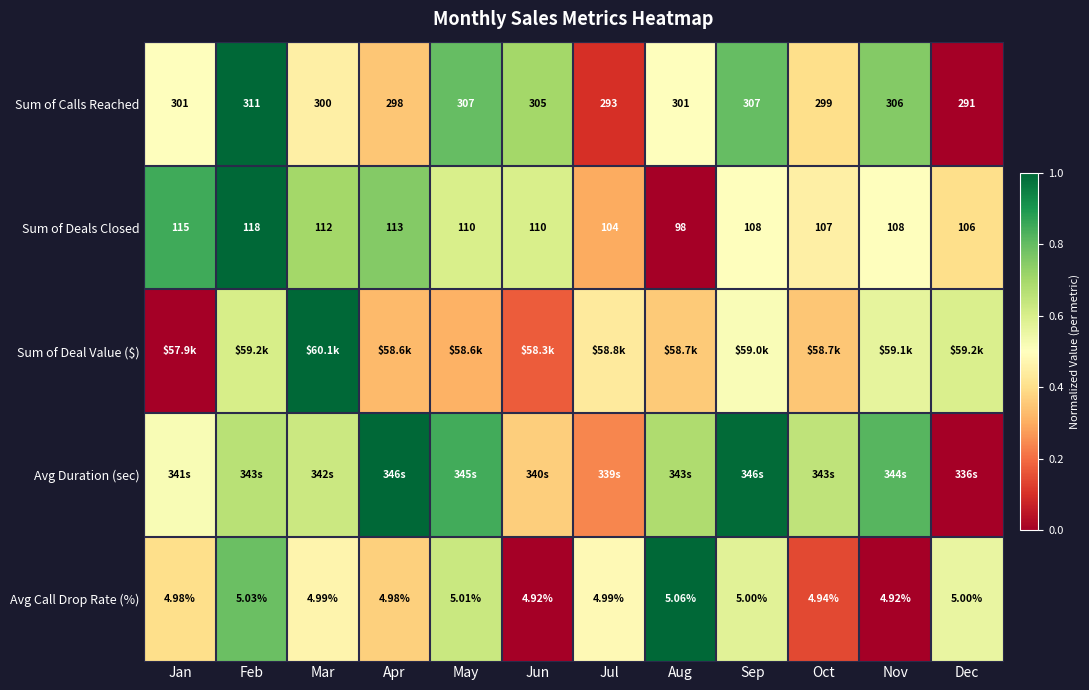

At which category is the sum across all series the highest?

Feb